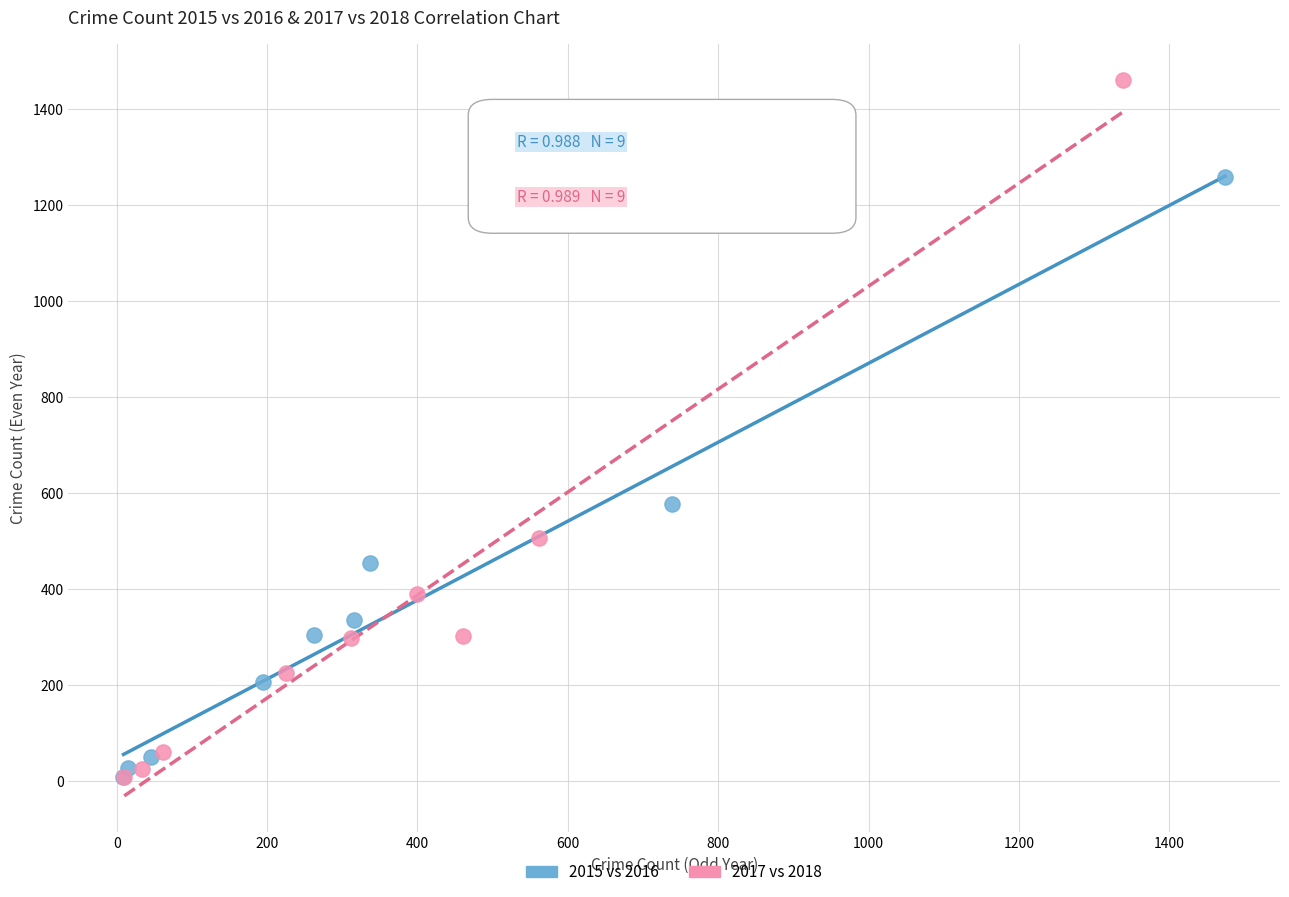

Which series has the largest Y range (max minus min)?

2017 vs 2018